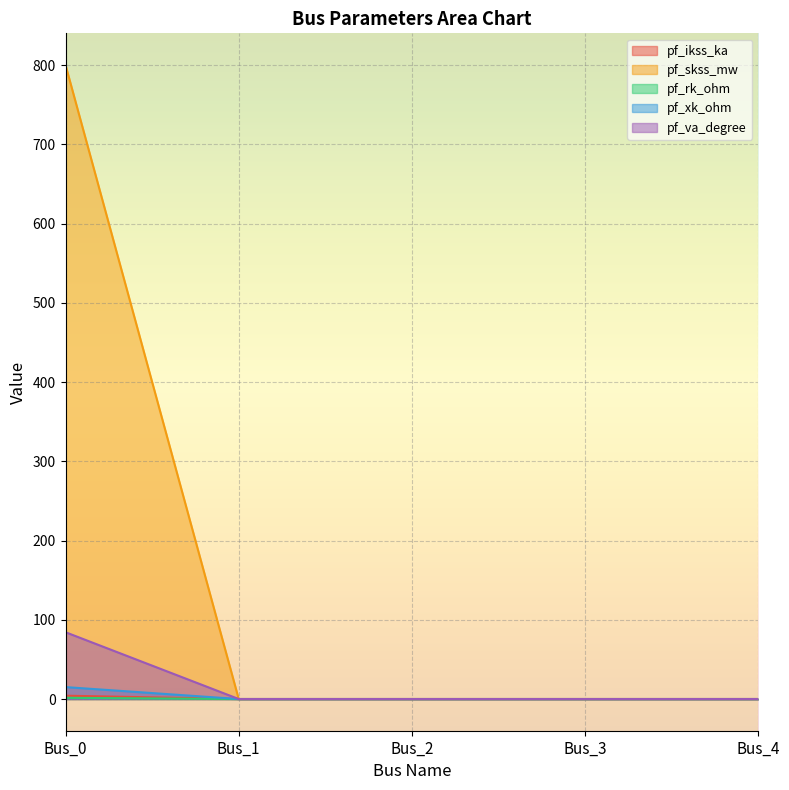

Reading right to left, extract all data points from this chart.

pf_ikss_ka: 0.0	0.0	0.0	0.0	4.2
pf_skss_mw: 0.0	0.0	0.0	0.0	800.0
pf_rk_ohm: 0.0	0.0	0.0	0.0	1.5
pf_xk_ohm: 0.0	0.0	0.0	0.0	15.0
pf_va_degree: 0.0	0.0	0.0	0.0	84.3